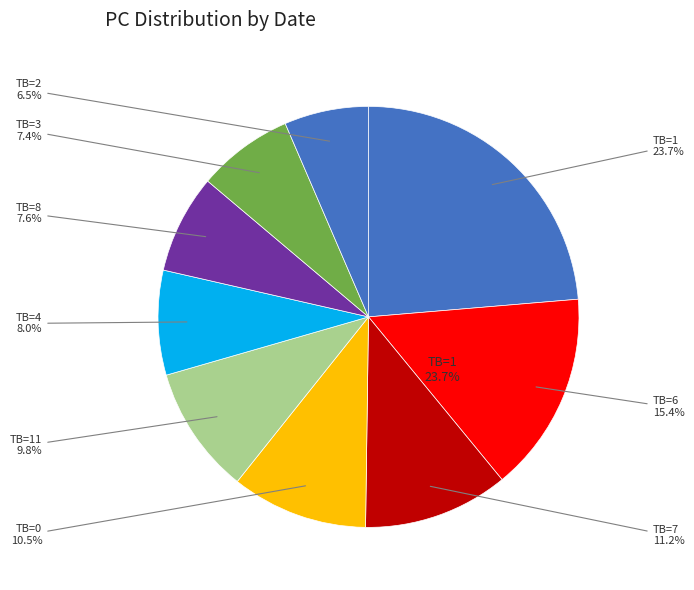

Do 2022-05-05 and 2022-06-28 together represent more than half of the pie?

No